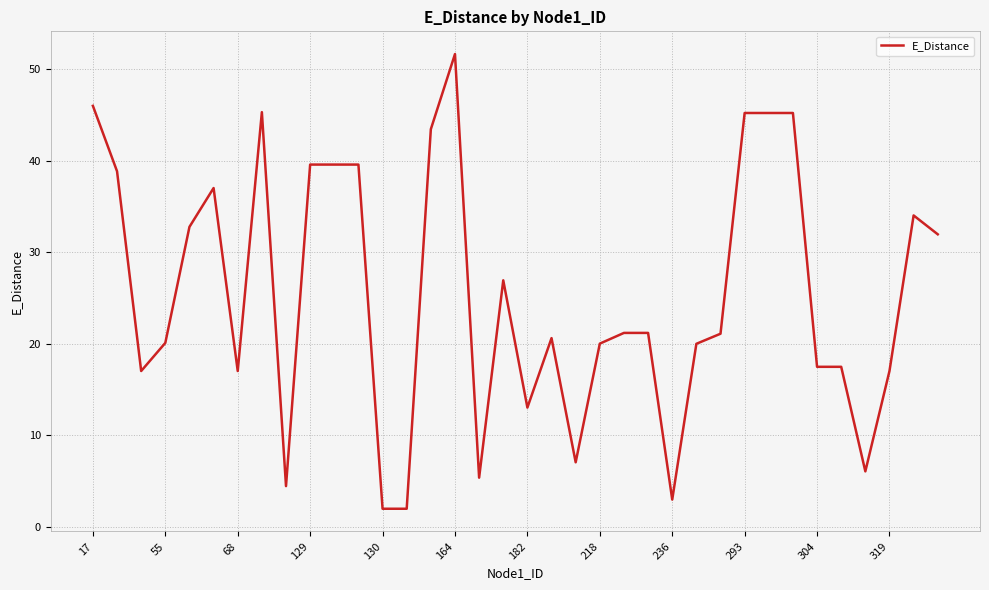

What is the maximum value shown in the chart?

51.6